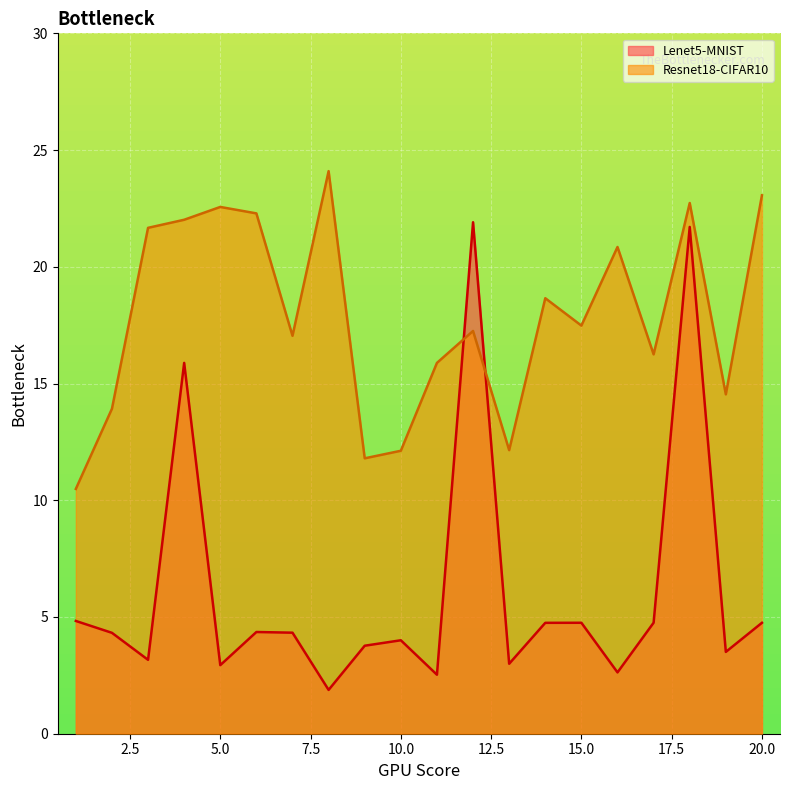

Which series has the largest total across all categories?

Resnet18-CIFAR10